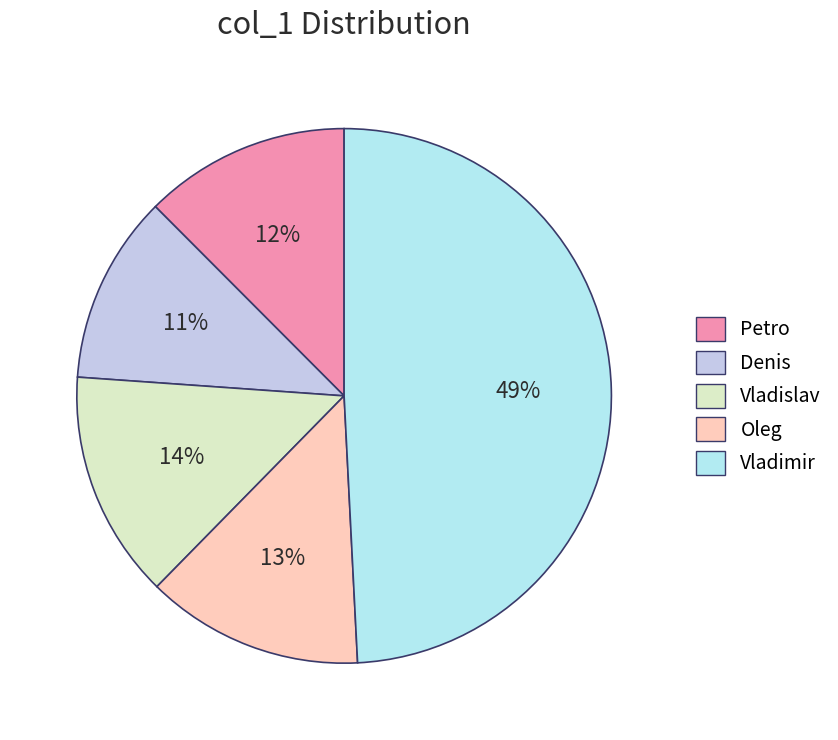

How many slices are in this pie chart?

5